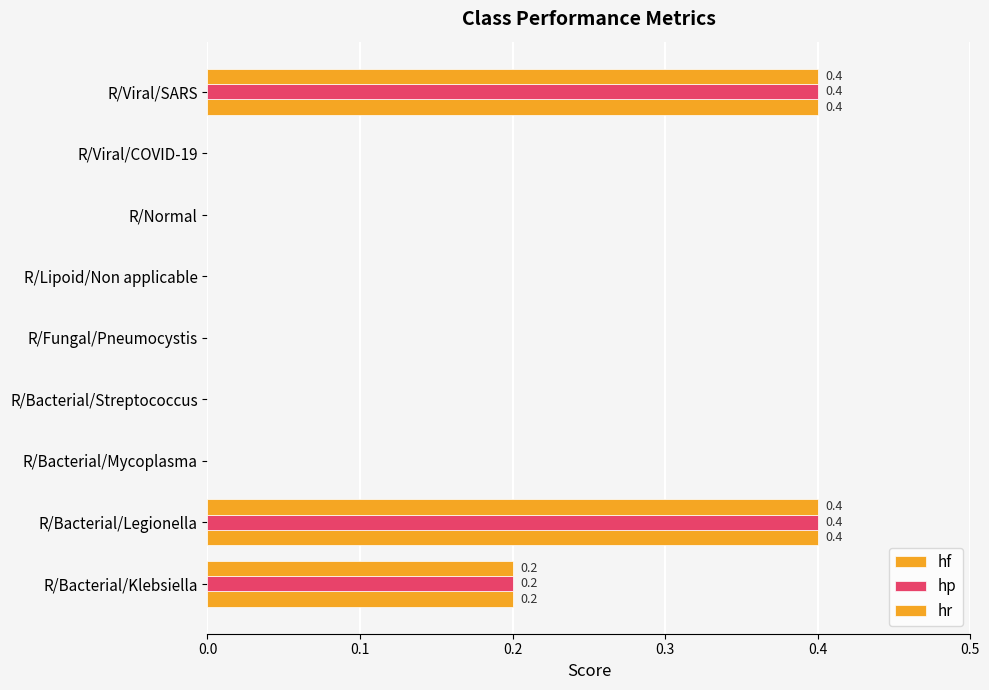

How many distinct data groups are displayed?

3